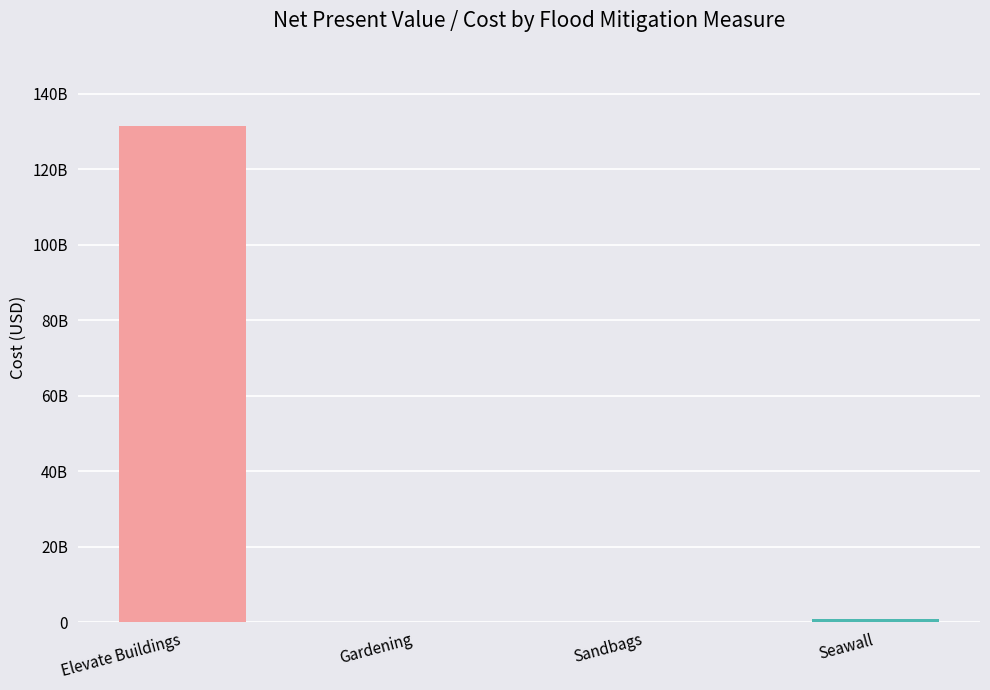

What is the difference between the second highest and minimum values?

692325193.5